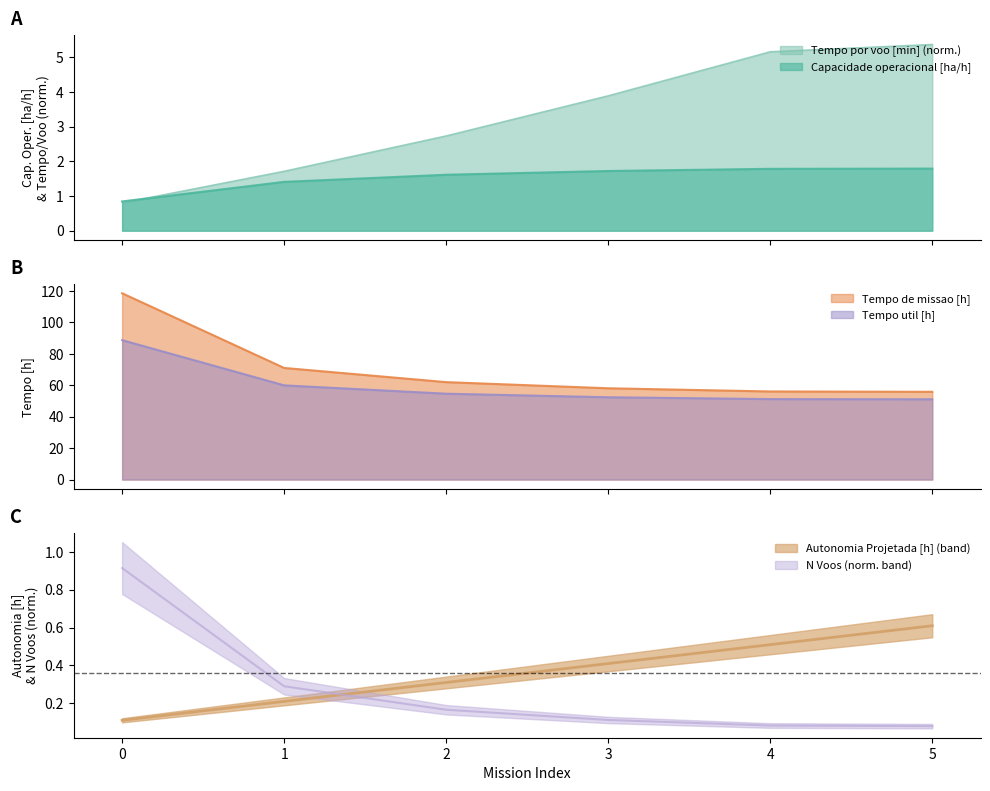

True or false: Tempo util [h] and Autonomia Projetada [h] cross at least once.

False